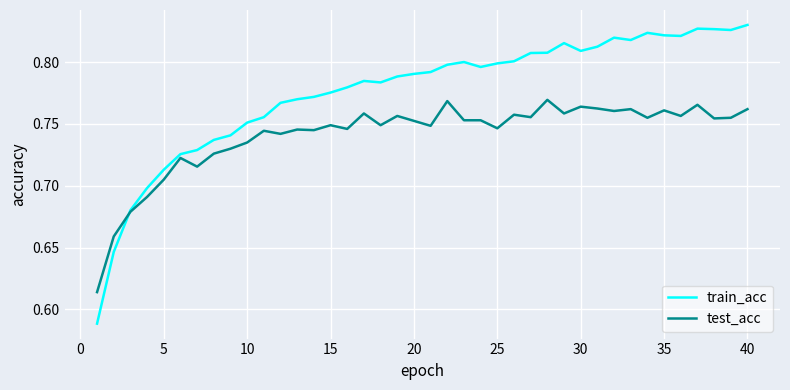

Which series has the largest range (max minus min)?

train_acc